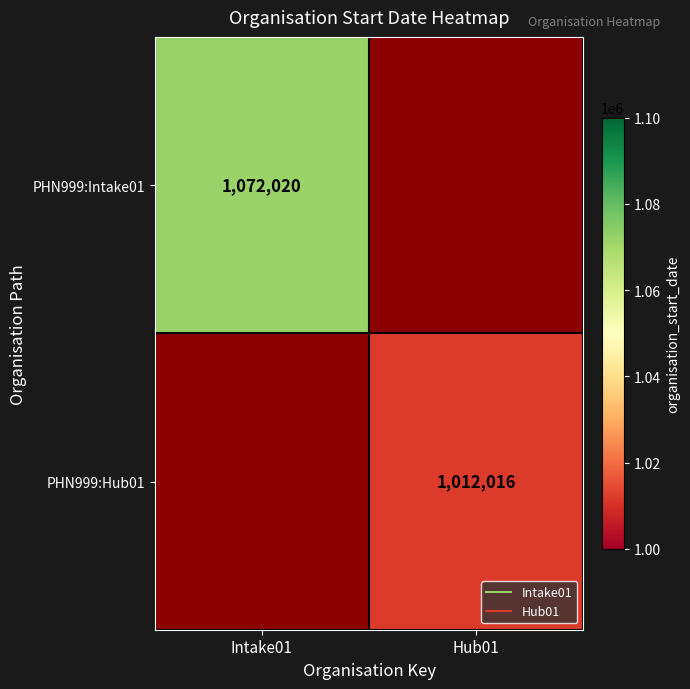

Rank the series at Intake01 from highest to lowest value.

PHN999:Intake01, PHN999:Hub01